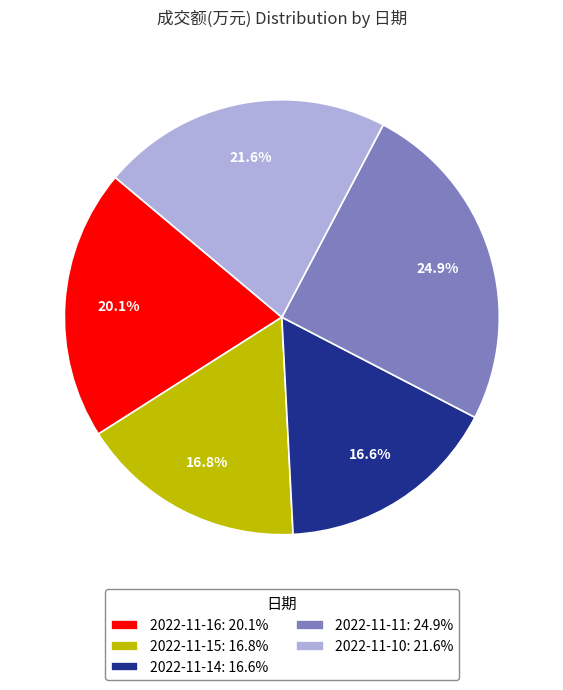

Is it true that 2022-11-15 is 23% of the pie?

False